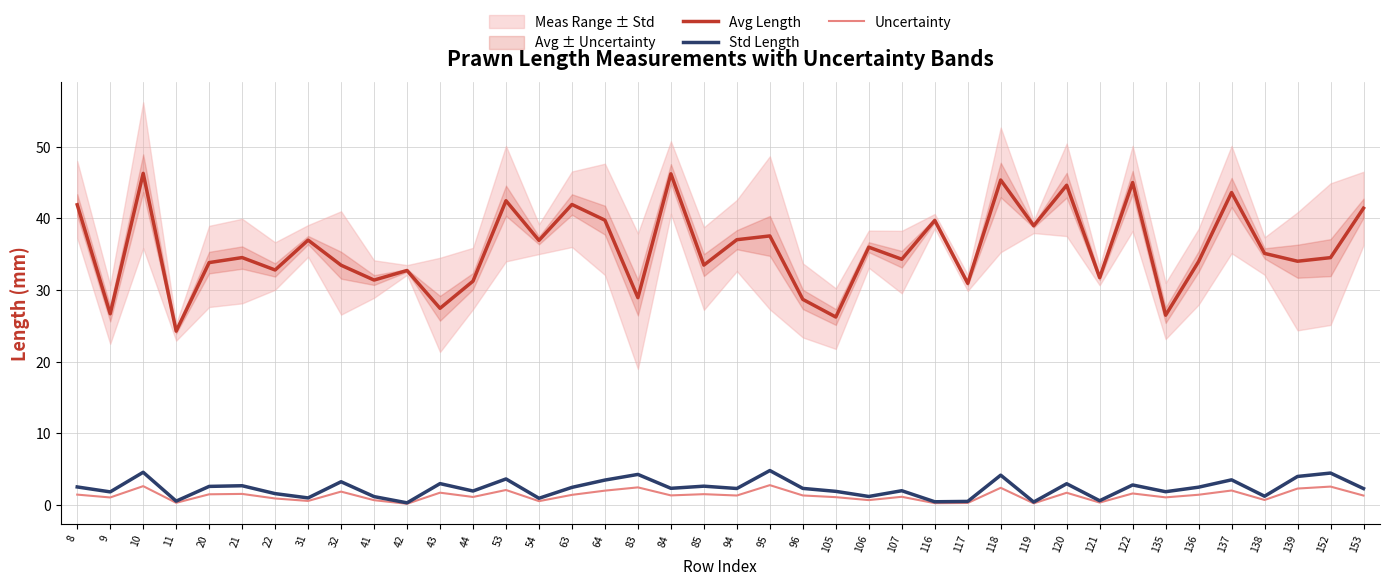

What is the value of the Avg Length point at the 27th from the left?

39.7